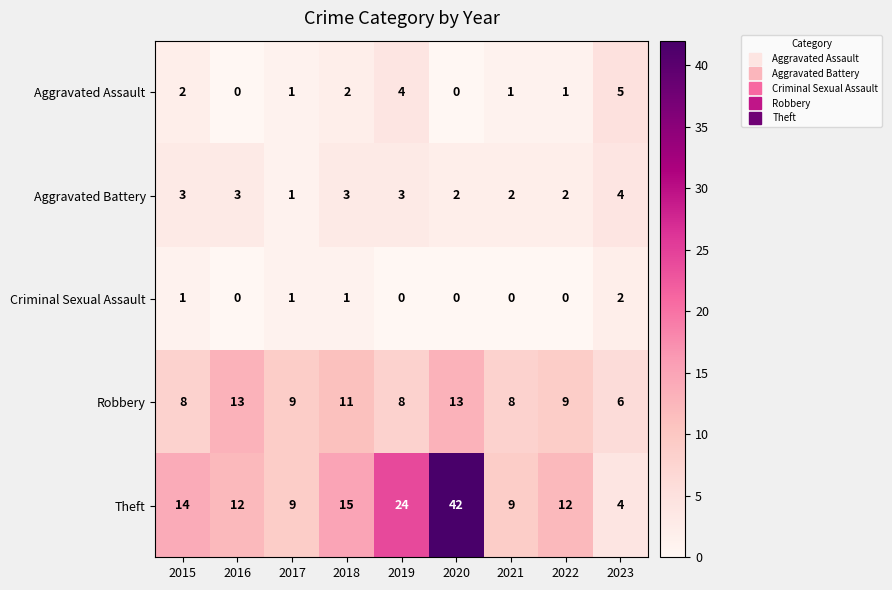

List the series in order of their peak value, lowest first.

Criminal Sexual Assault, Aggravated Battery, Aggravated Assault, Robbery, Theft